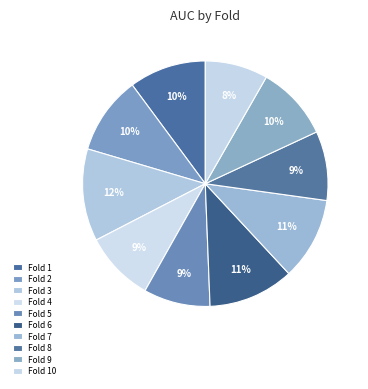

True or false: Fold 9 accounts for 1% of the total.

False